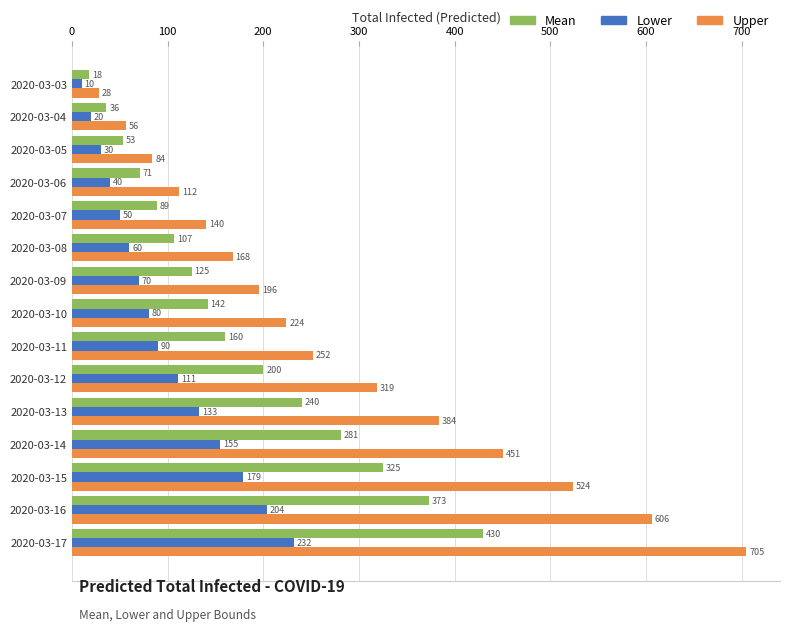

Which label corresponds to the largest value in the chart?

2020-03-17